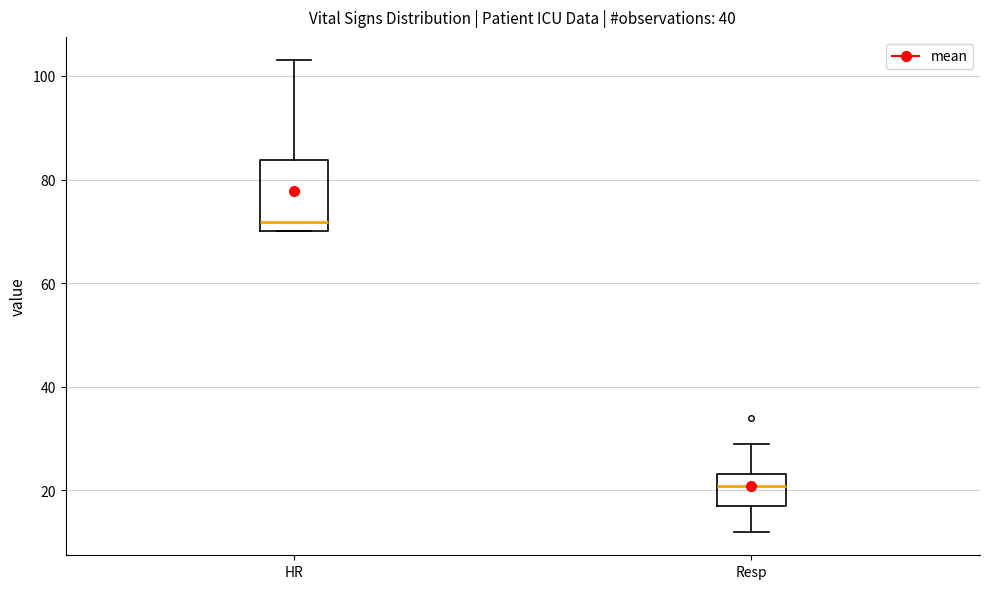

Reading left to right, transcribe this box plot: for each box, give where its median line is, the range the box spans, and where its two whiskers end, as read against the y-axis. The values are not printed on the chart, so give them approximately, as read against the axis.

HR: median 72, box 70 to 84, whiskers 70 to 104
Resp: median 20, box 18 to 24, whiskers 12 to 30